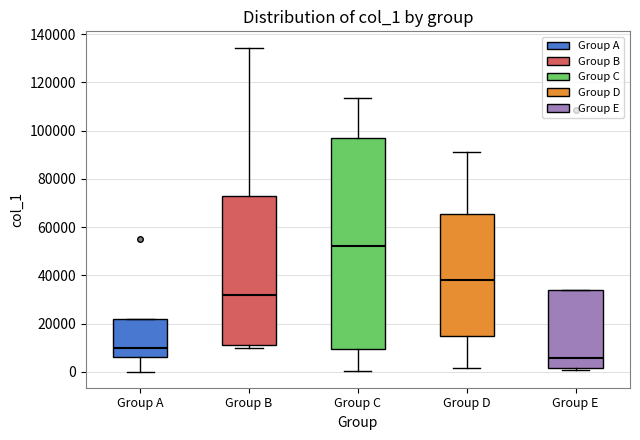

Reading left to right, read every box against the y-axis: the position of its median line, the range the box covers, and the ends of its whiskers. The values are not printed on the chart, so give them approximately, as read against the axis.

Group A: median 10000, box 6000 to 22000, whiskers 0 to 22000
Group B: median 32000, box 12000 to 72000, whiskers 10000 to 134000
Group C: median 52000, box 10000 to 98000, whiskers 0 to 114000
Group D: median 38000, box 14000 to 66000, whiskers 2000 to 92000
Group E: median 6000, box 2000 to 34000, whiskers 0 to 34000